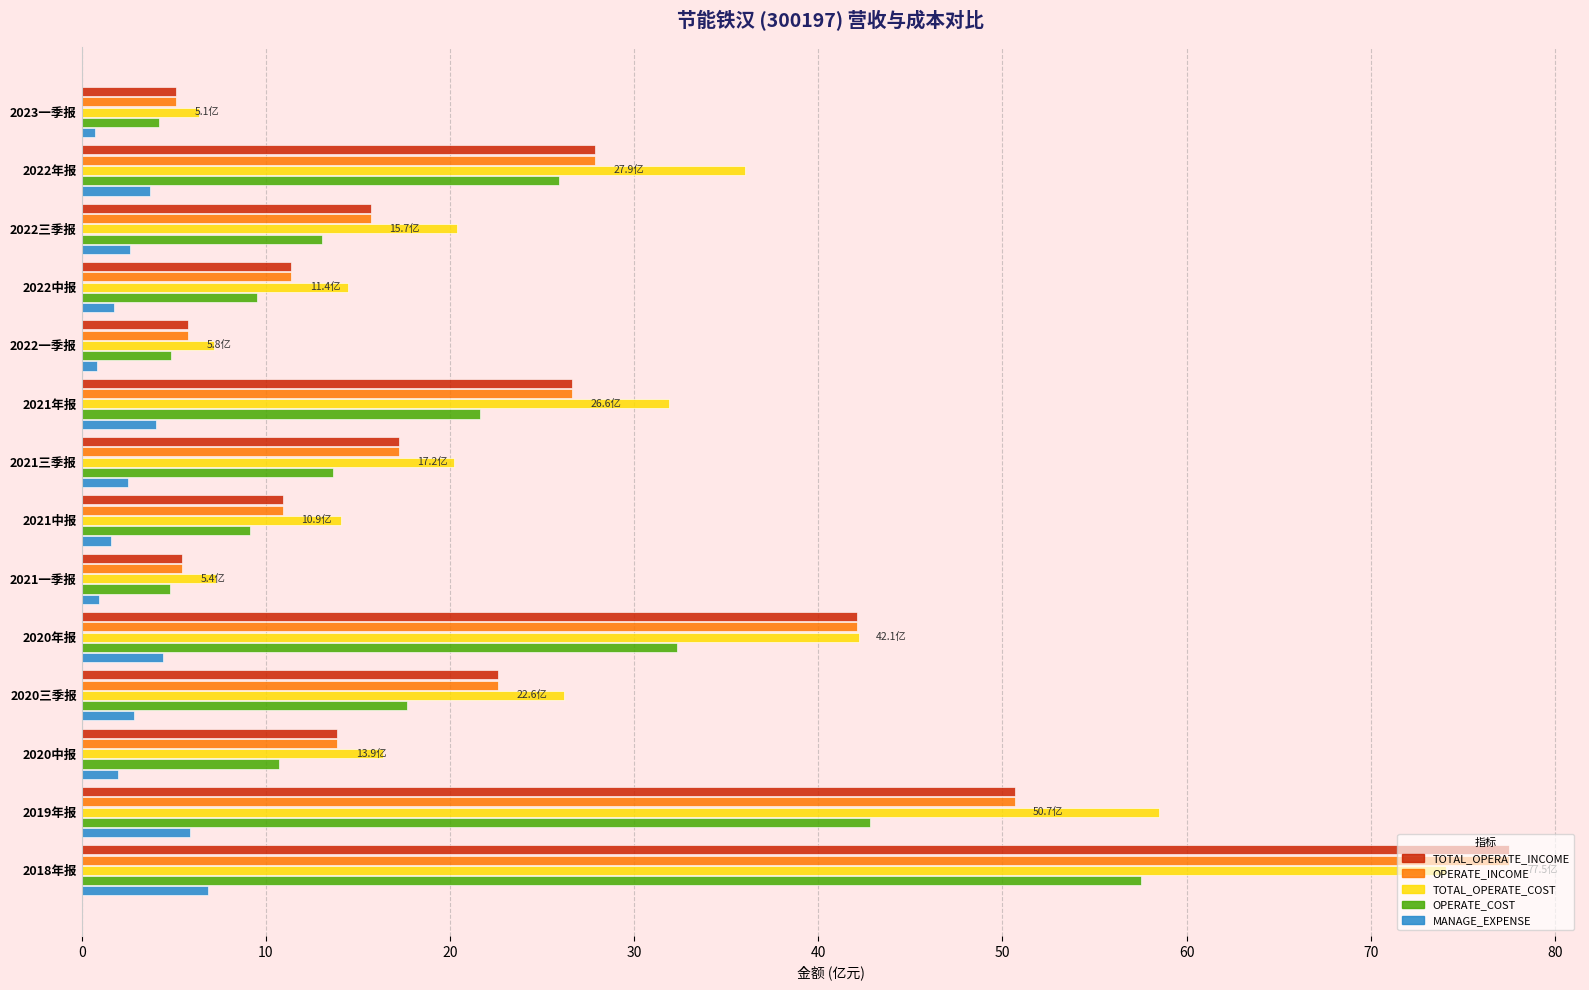

What is the average value of the MANAGE_EXPENSE series?

2.9